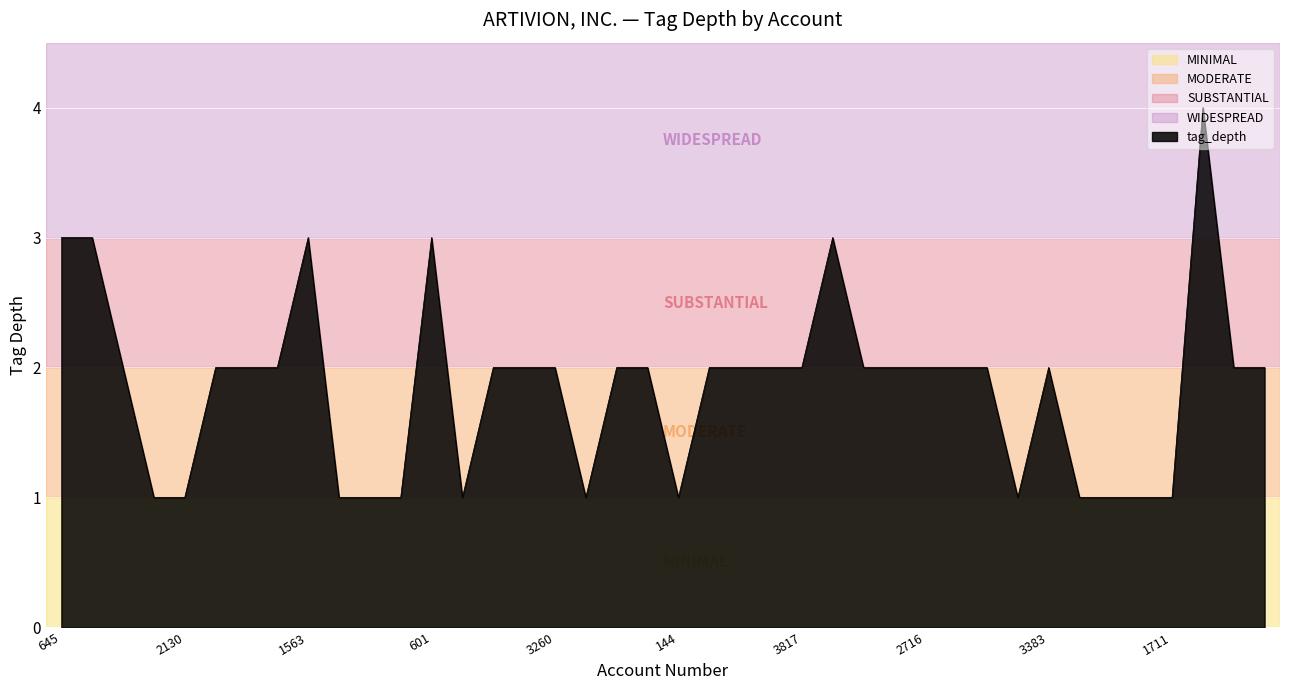

How many lines are shown in the chart?

1